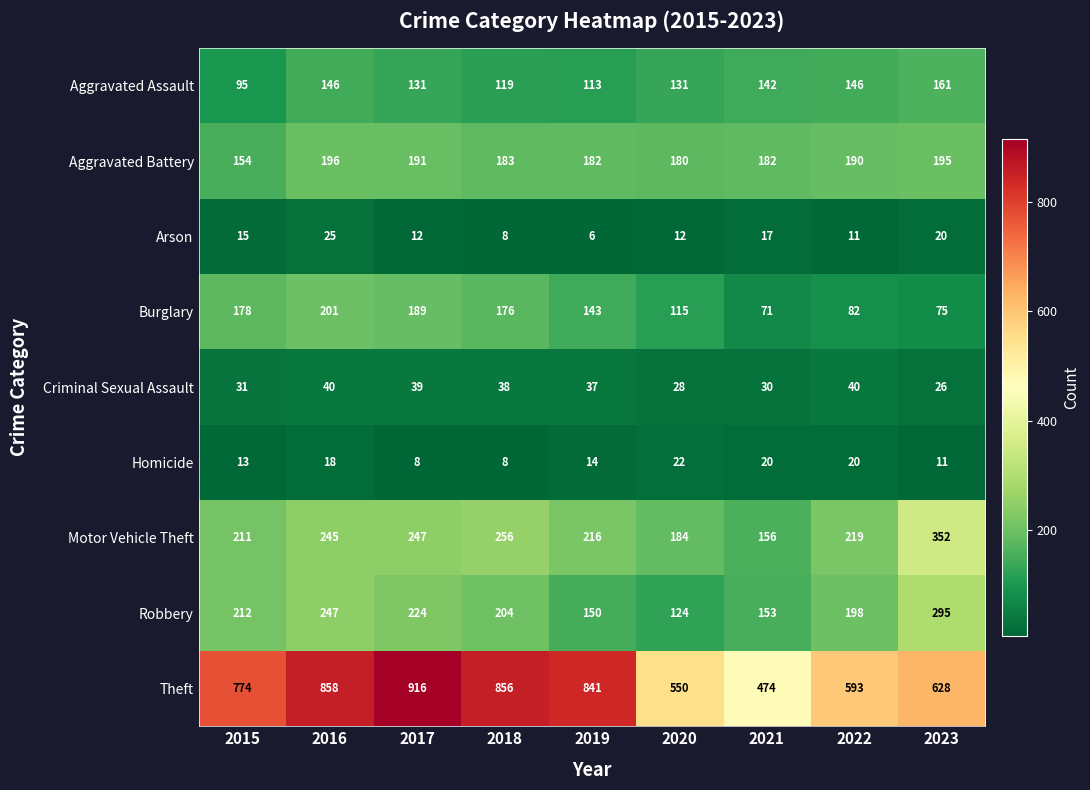

What is the total value across all series at 2023?

1763